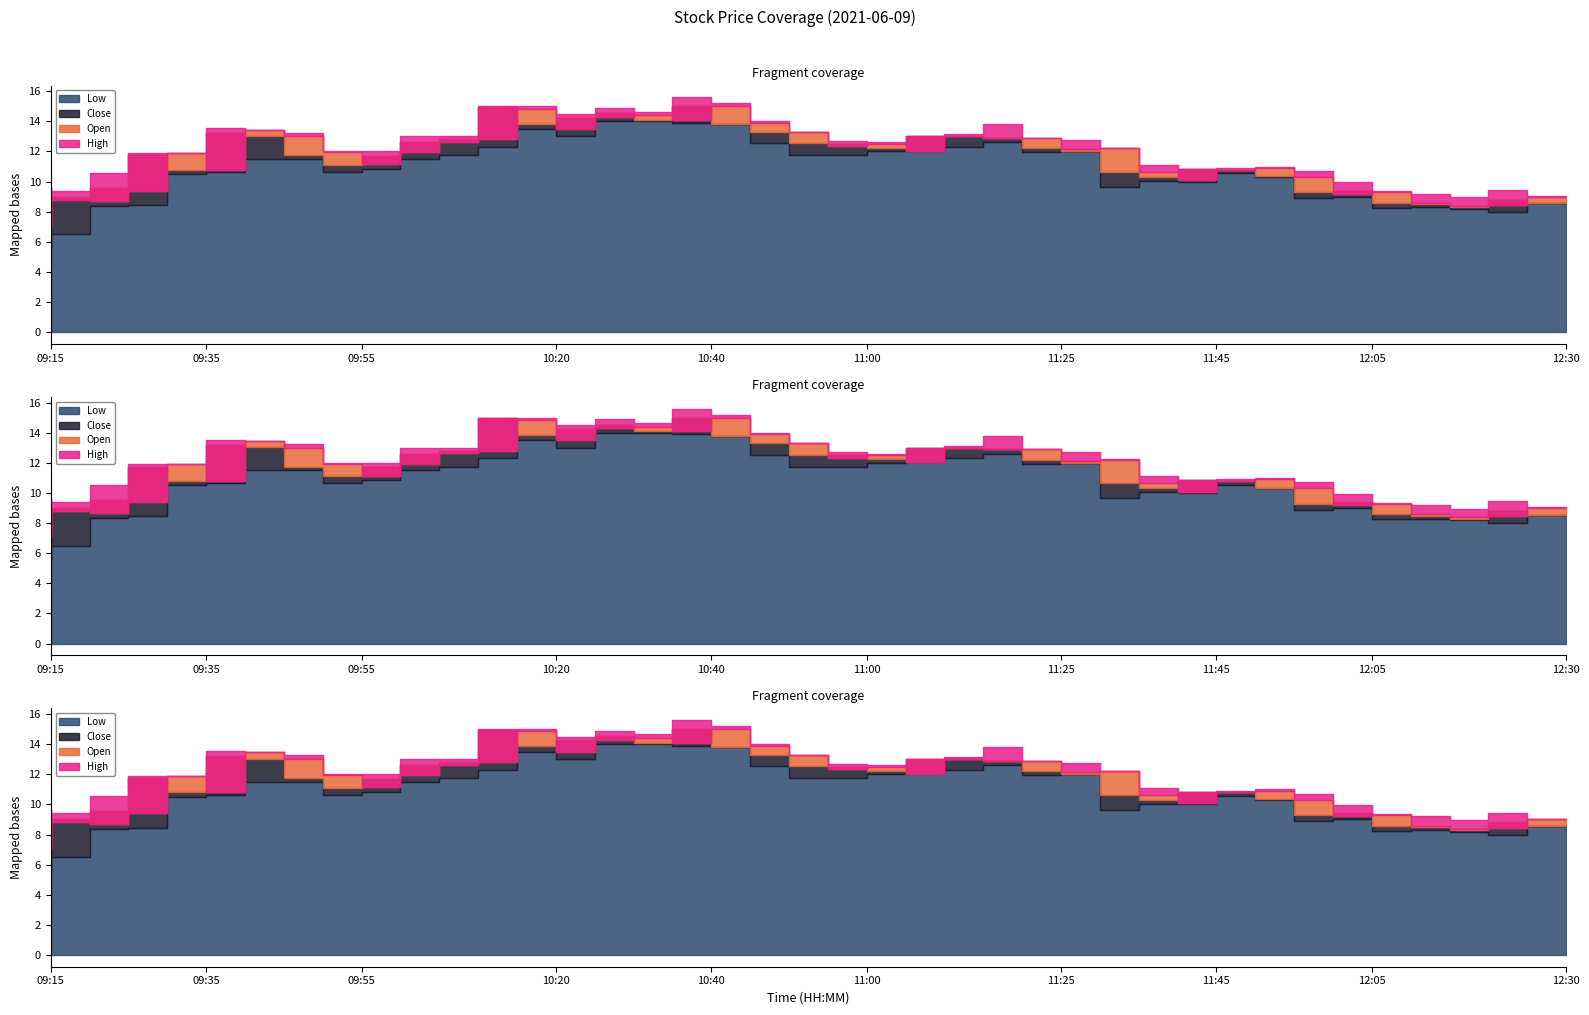

What is the difference between the maximum and minimum values in the High series?

6.6